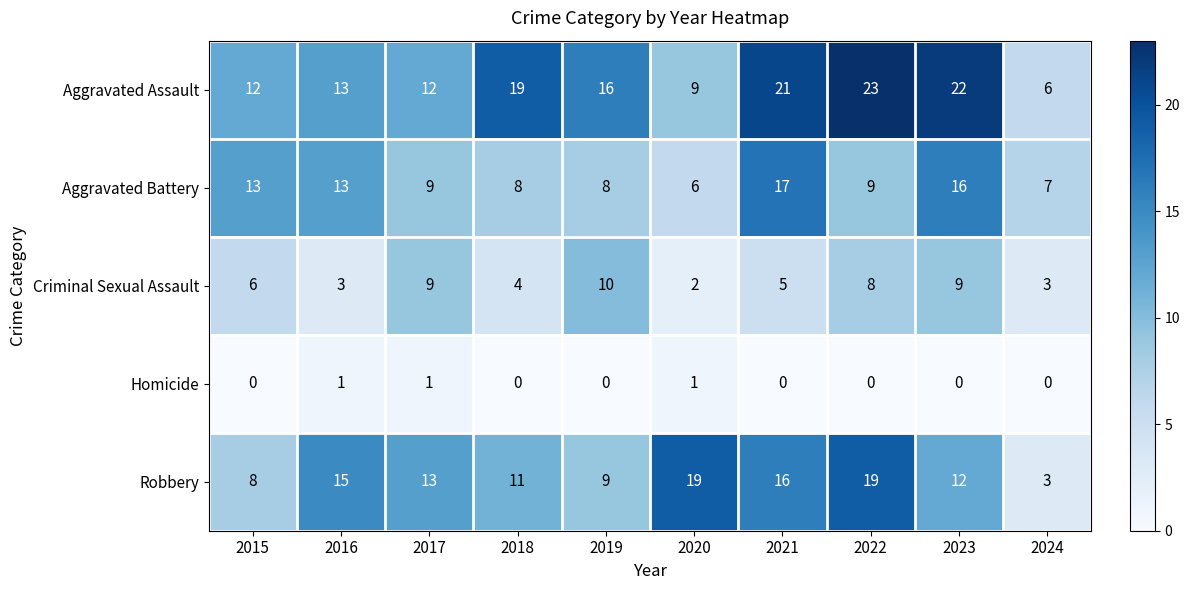

What is the total value across all series at 2018?

42